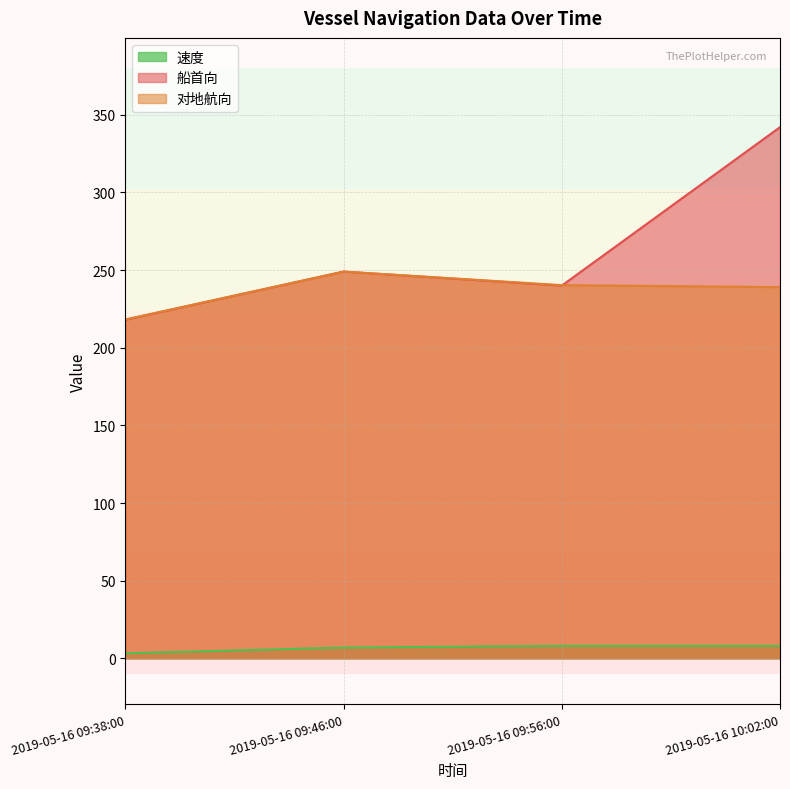

What is the label of the 2nd point from the right?

2019-05-16 09:56:00